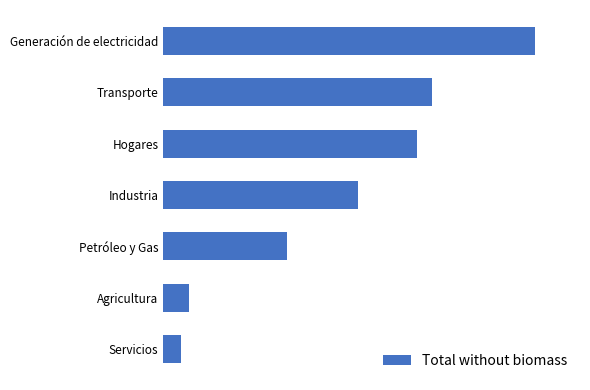

Does the chart contain any negative values?

No